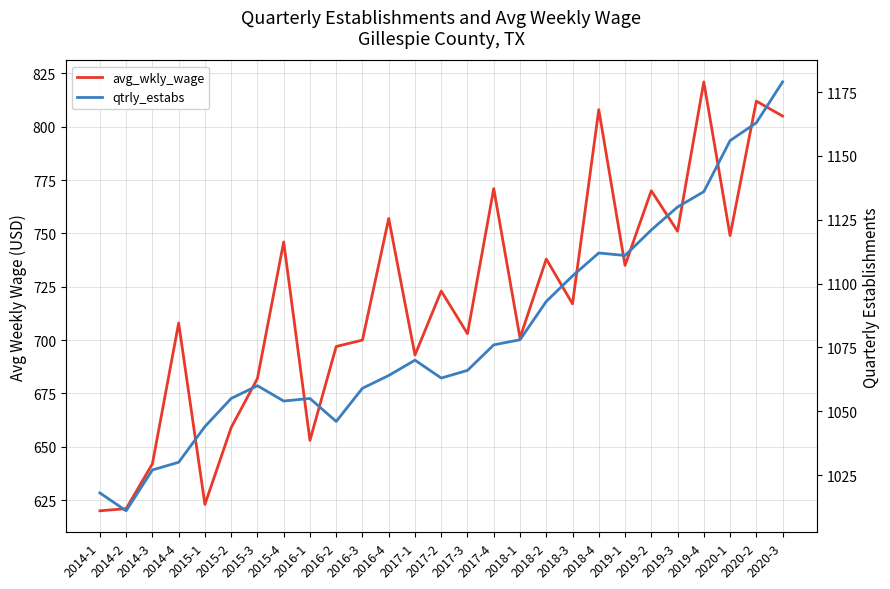

What is the average value of the avg_wkly_wage series?

719